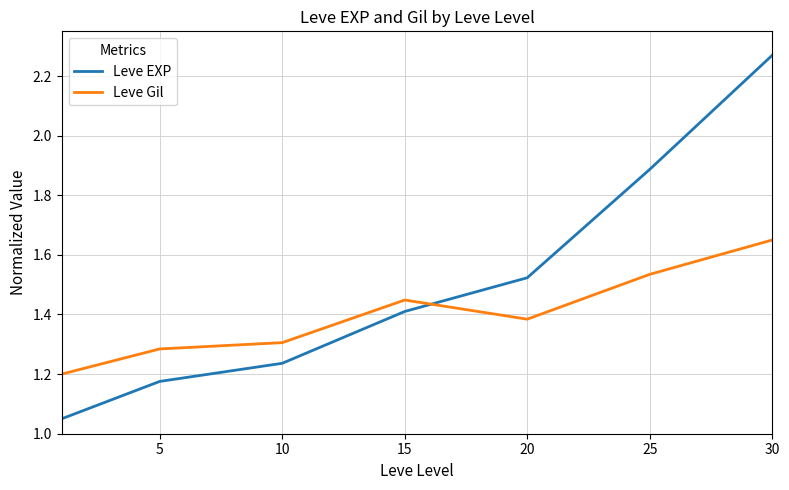

Which series ends up on top after the final intersection of Leve EXP and Leve Gil?

Leve EXP